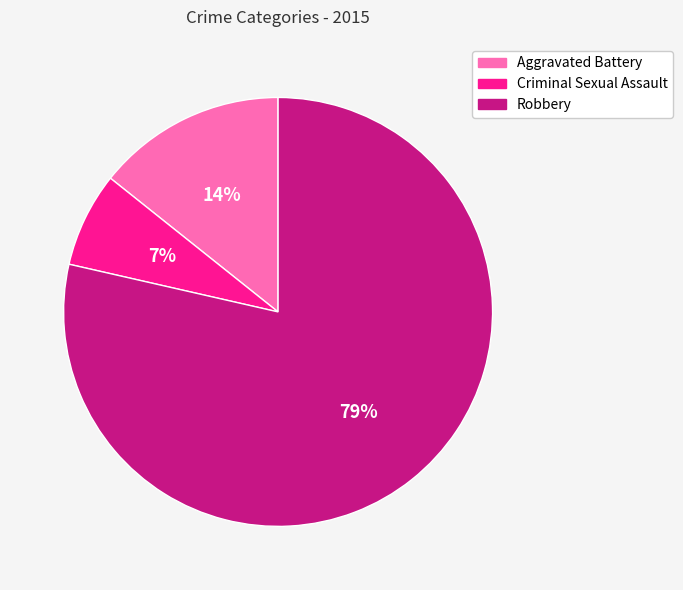

Which slice is the largest?

Robbery